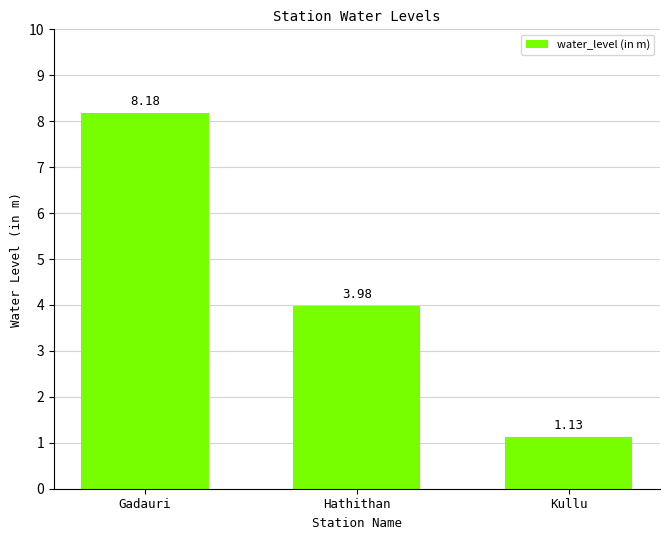

What is the difference between the maximum and second lowest values?

4.2